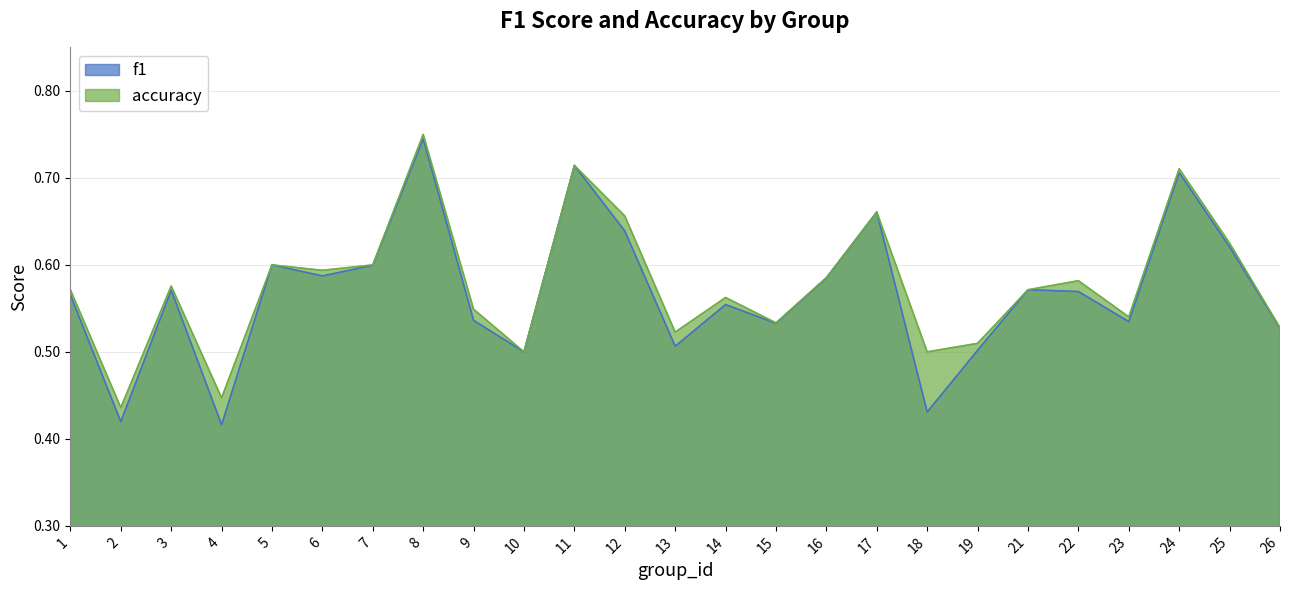

At which category does accuracy reach its first local valley?

2